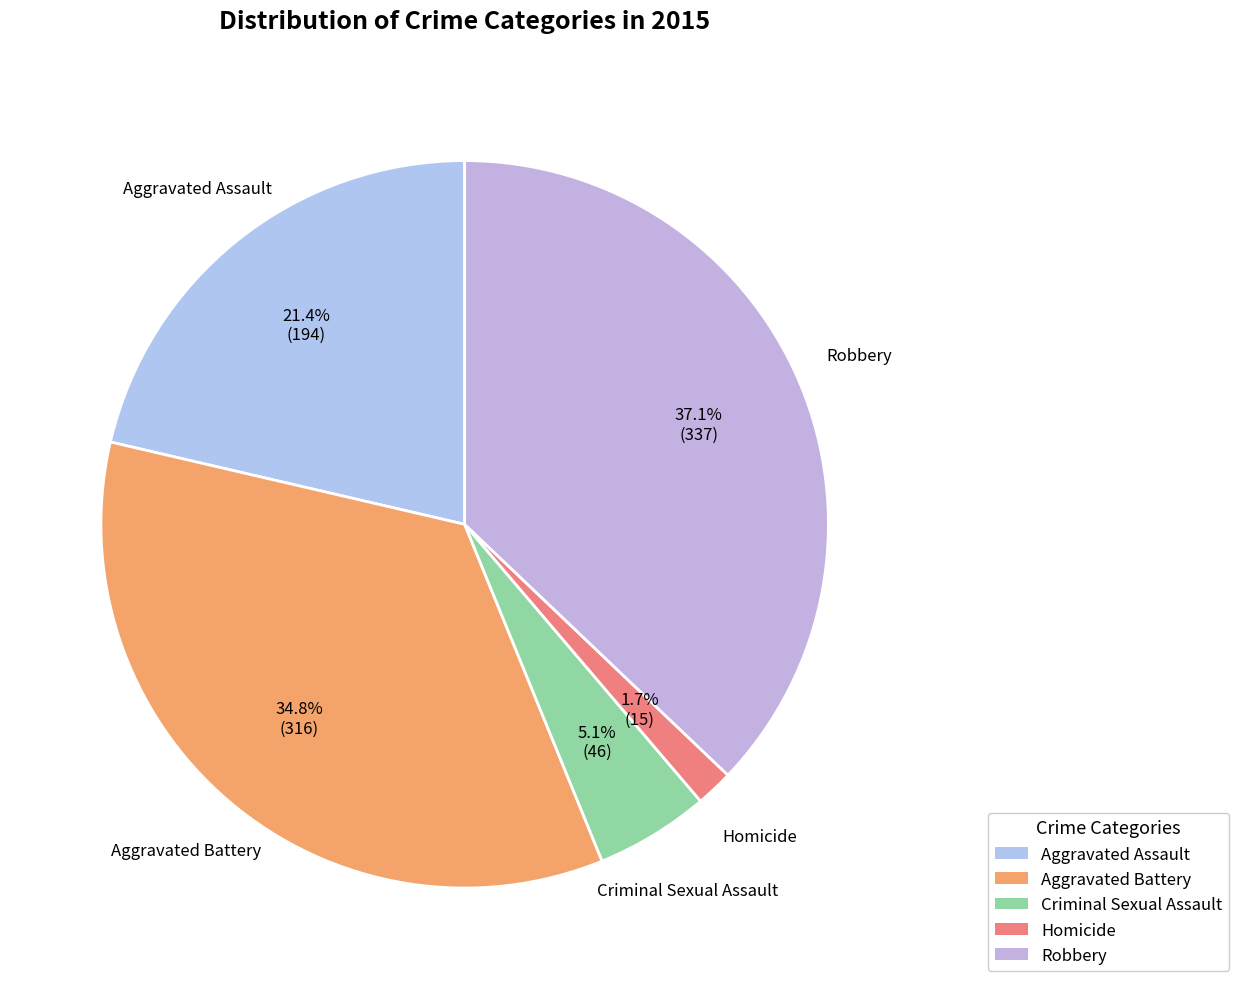

Count the number of slices in the pie.

5